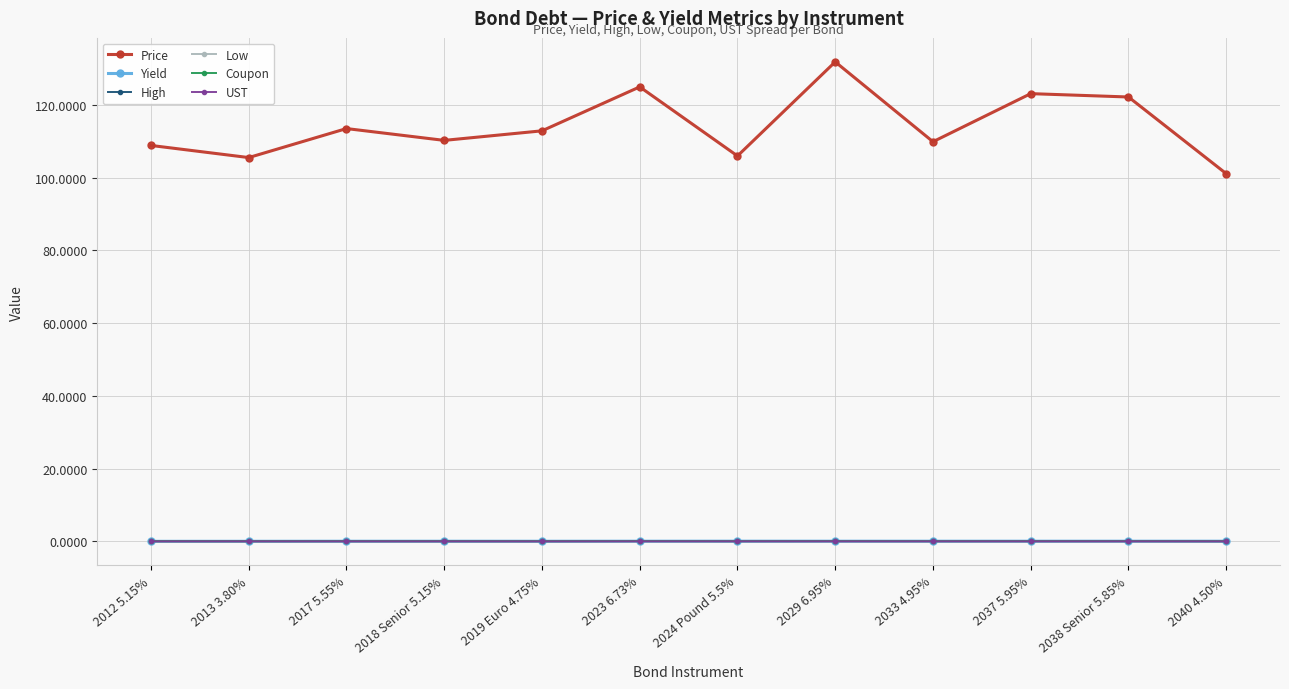

Count the number of data series in this chart.

6